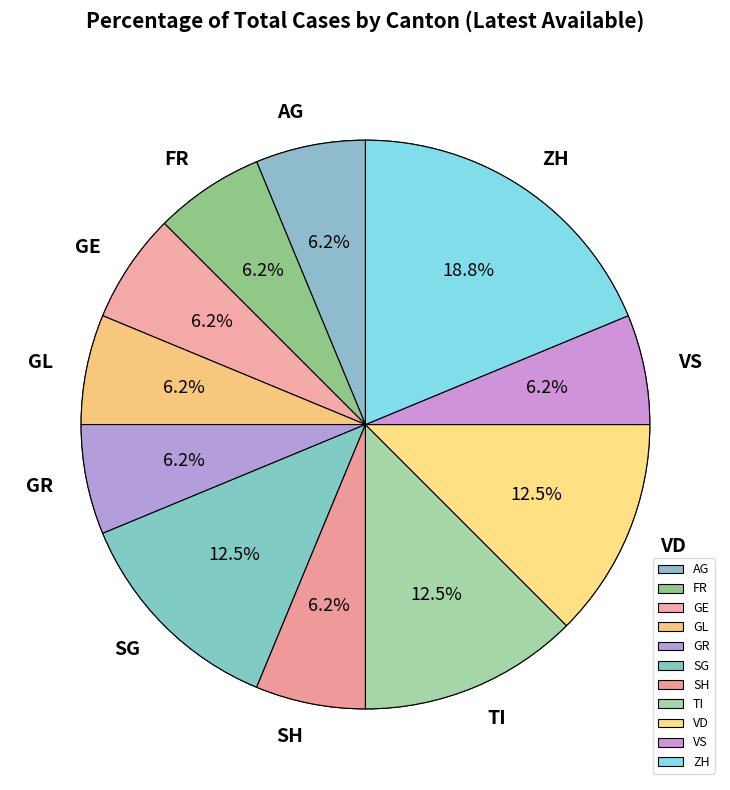

Is there any slice that represents more than half of the pie?

No